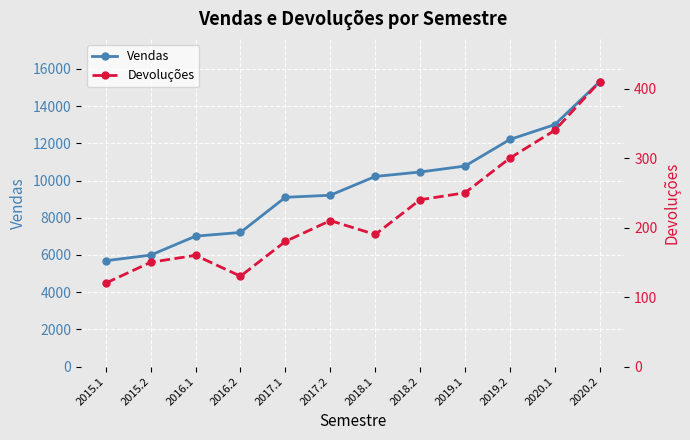

At which category is the sum across all series the highest?

2020.2